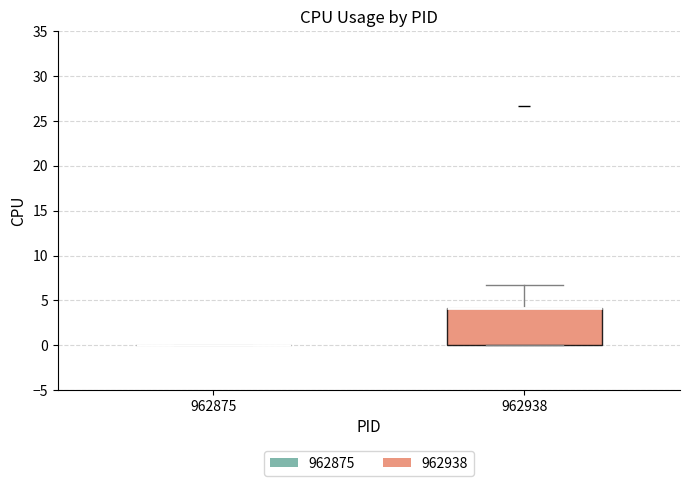

Reading left to right, read every box against the y-axis: the position of its median line, the range the box covers, and the ends of its whiskers. The values are not printed on the chart, so give them approximately, as read against the axis.

962875: box collapsed to a line at 0.0, whiskers 0.0 to 0.0
962938: median 4.0 (drawn on the box's upper edge), box 0.0 to 4.0, whiskers 0.0 to 6.5